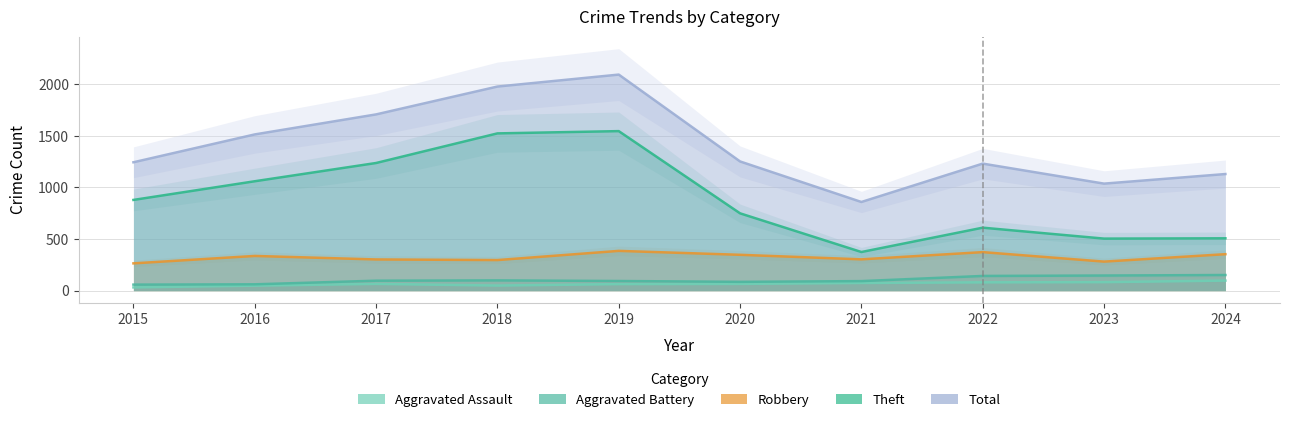

How many values in the Total series exceed 1252?

4